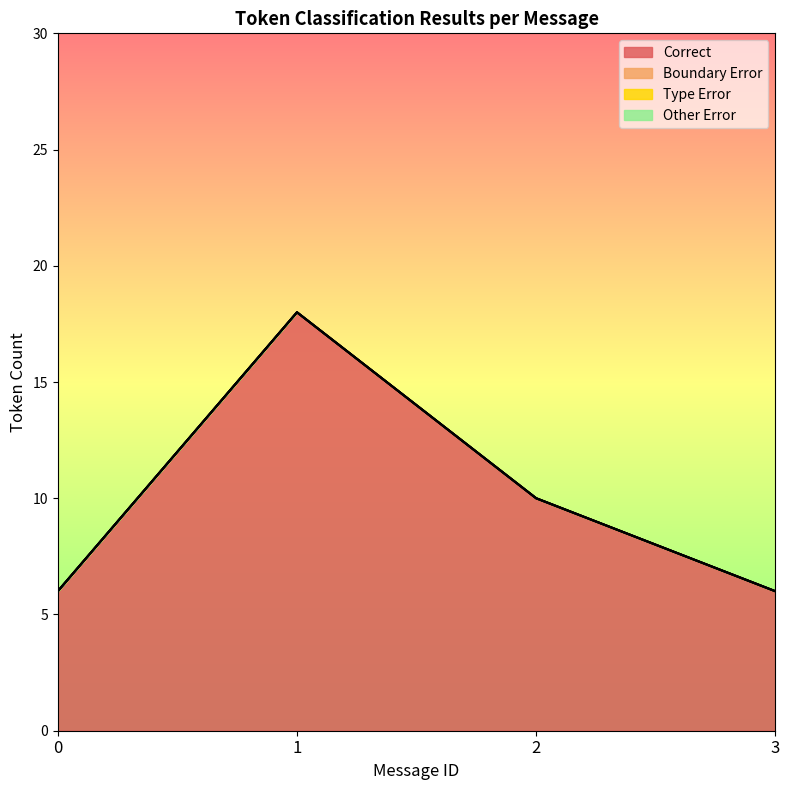

How many lines are shown in the chart?

4